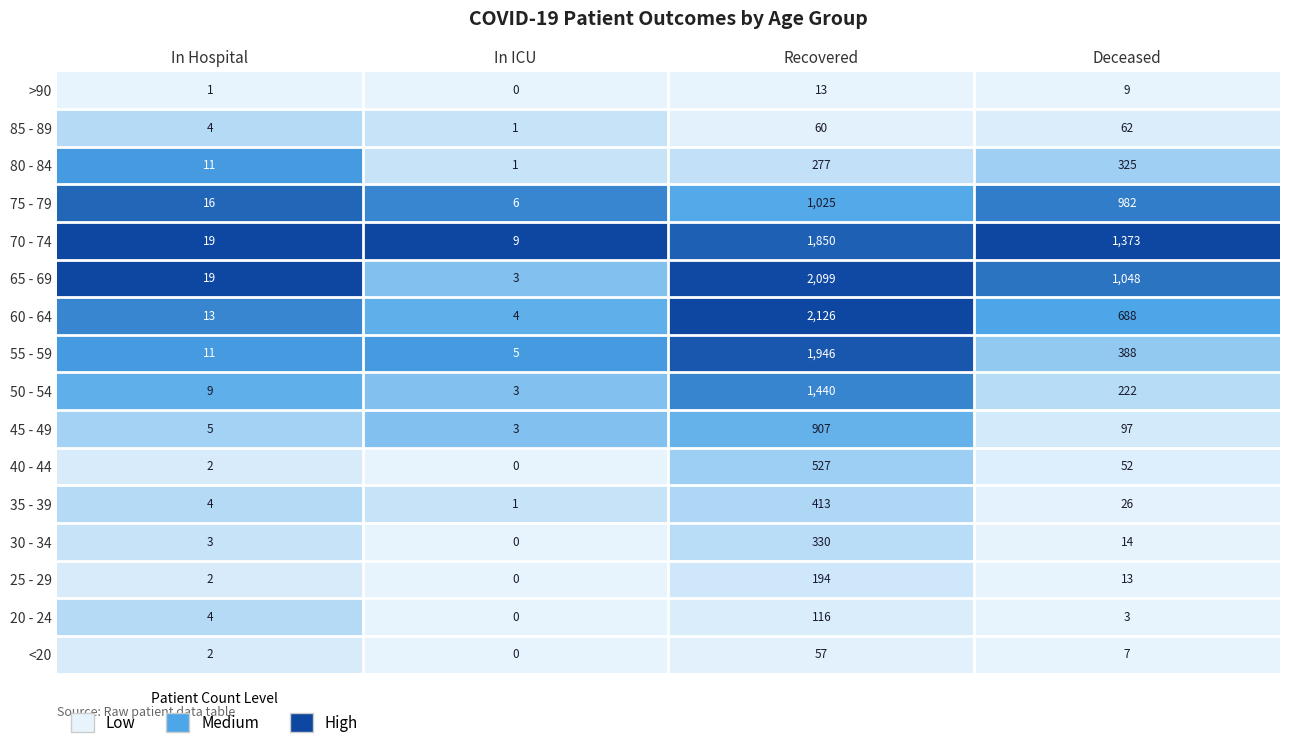

How many data points in >90 are less than 9?

2